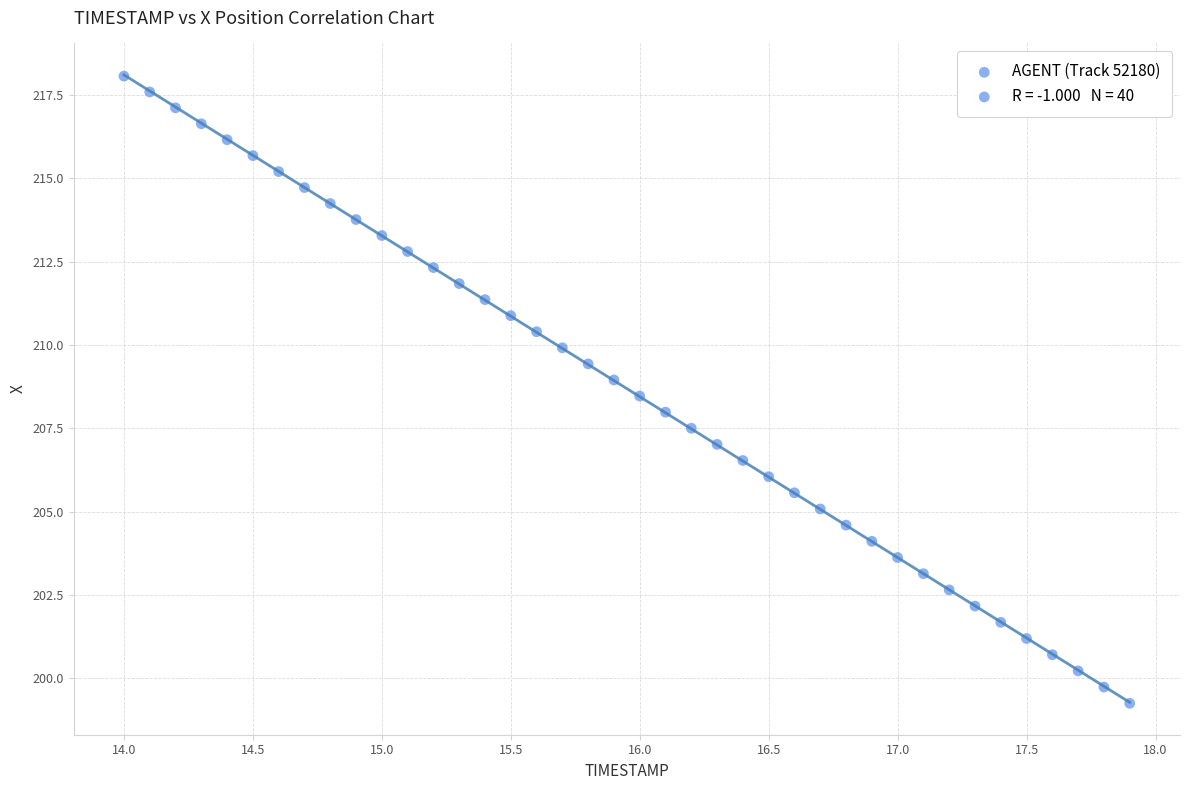

What is the range of X values (max minus min)?

3.9